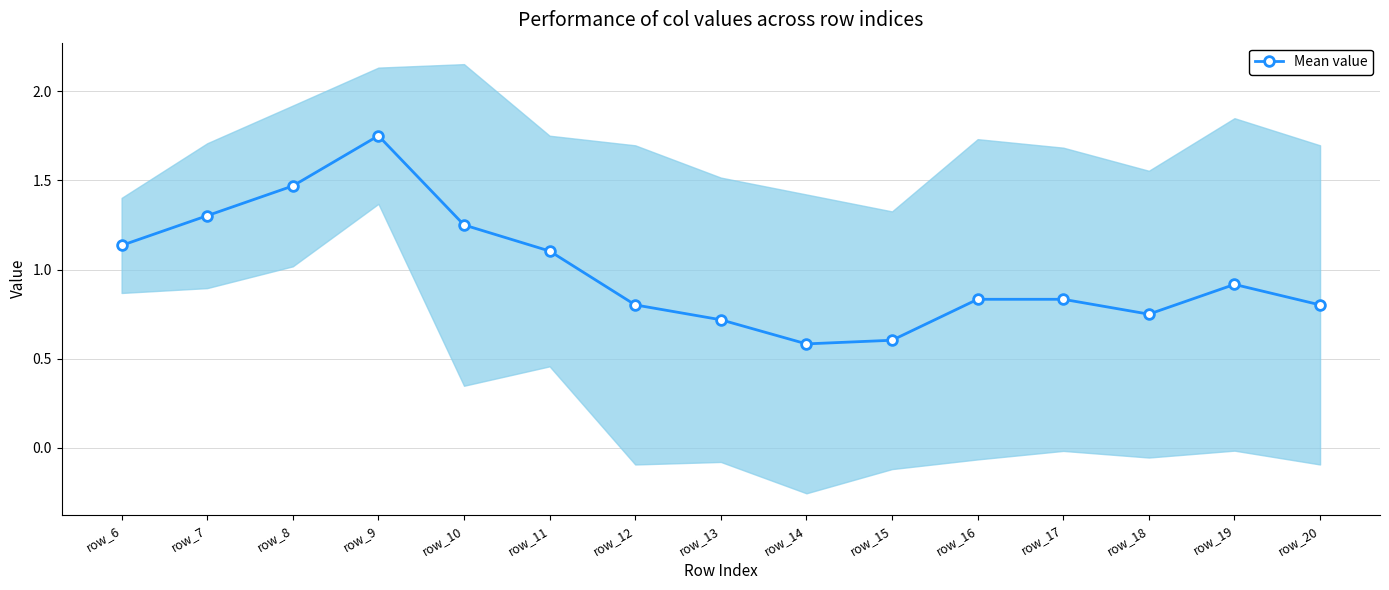

What is the difference between the maximum and second lowest values?

1.1